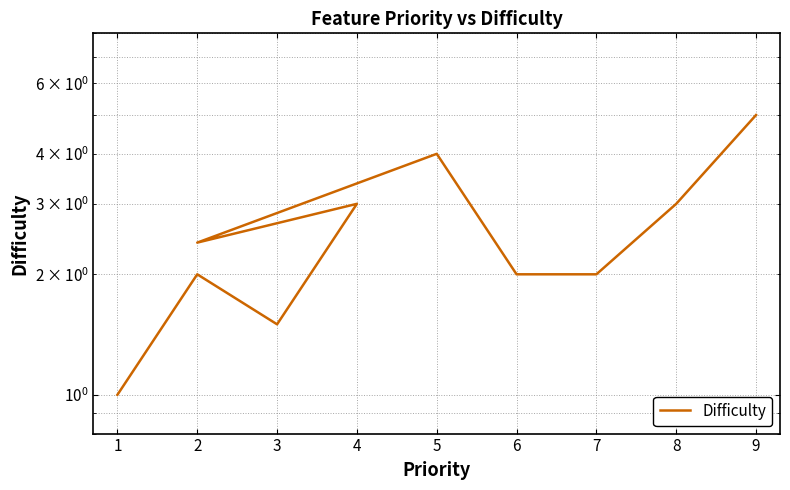

How many values are below 2?

2